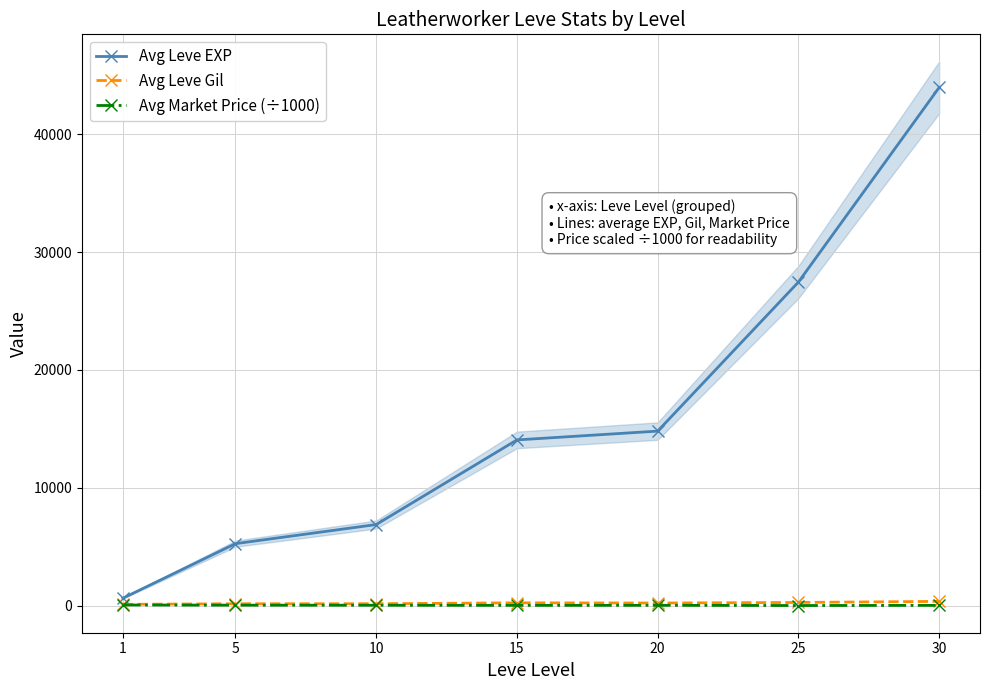

How many lines are shown in the chart?

3